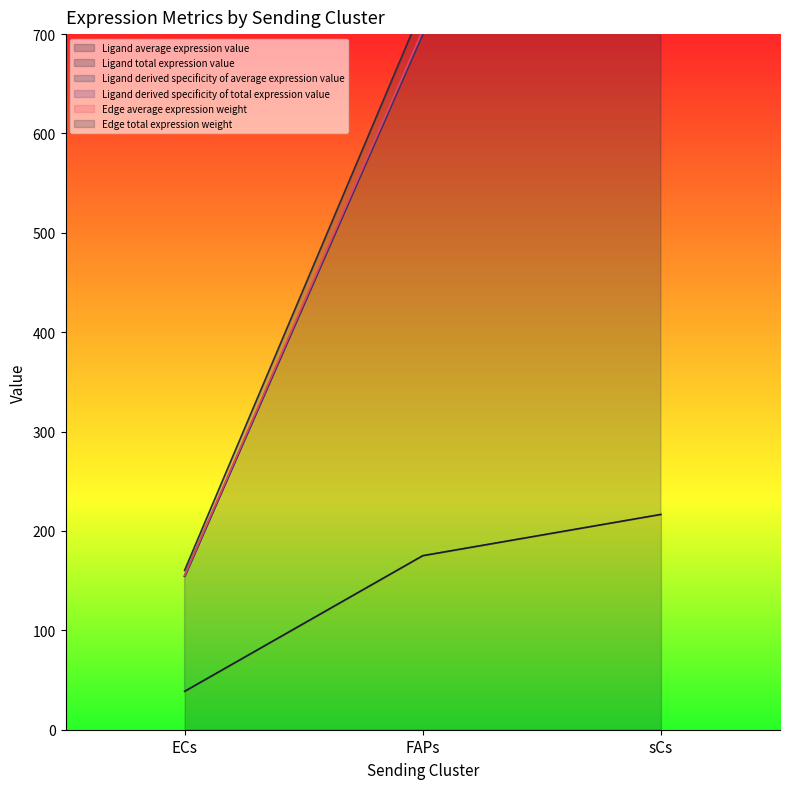

Which has a higher value, sCs or ECs?

sCs